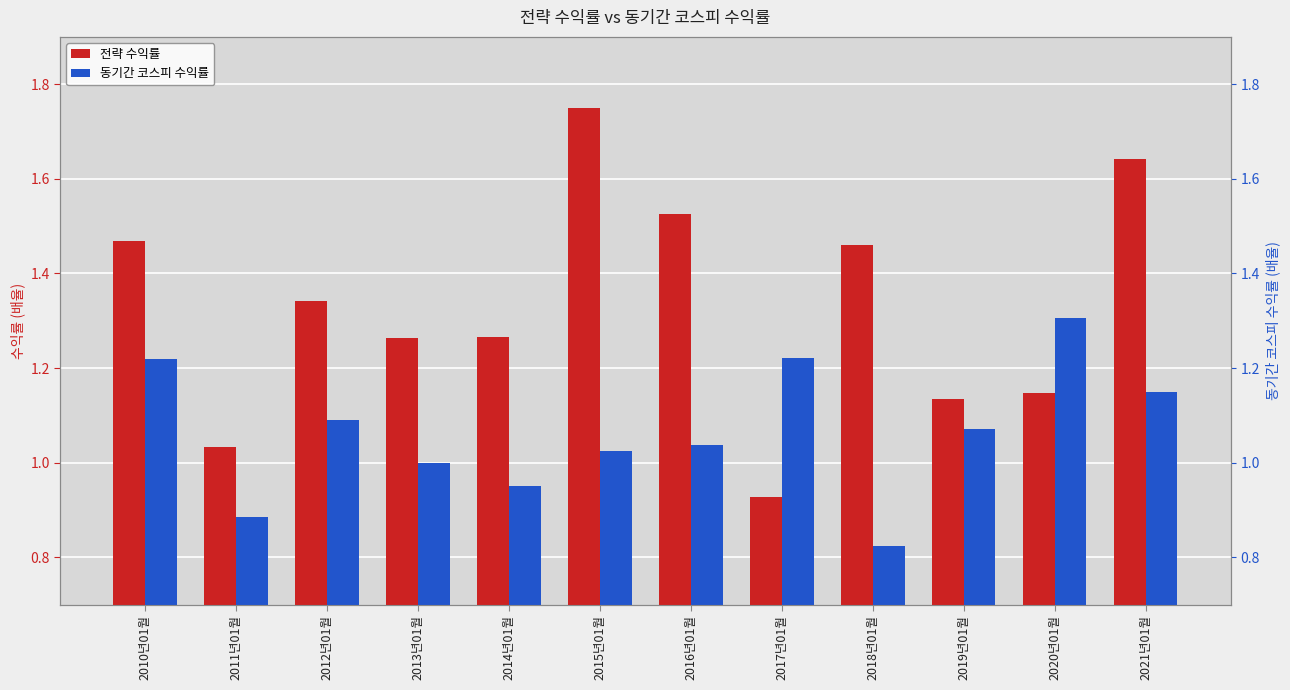

Which series has the largest total across all categories?

전략 수익률